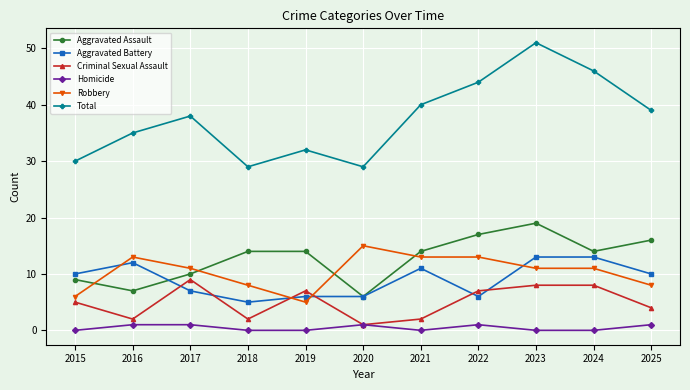

How many lines are shown in the chart?

6